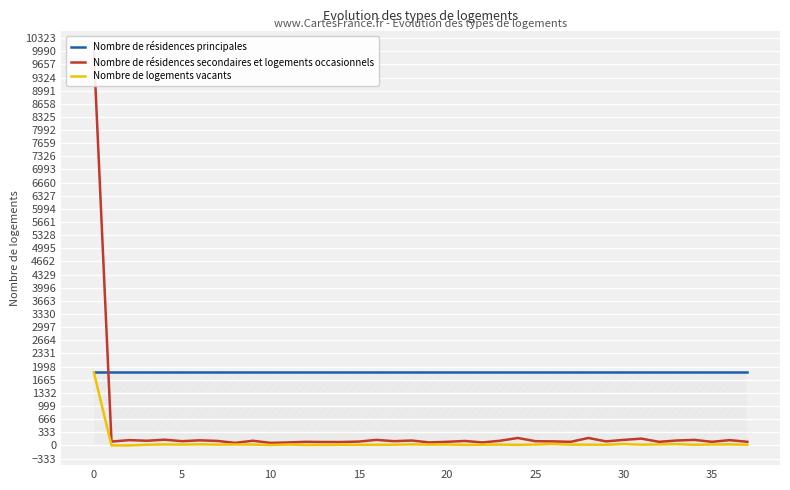

Is the value of Nombre de logements vacants at 10 greater than the value of Nombre de résidences principales at 20?

No